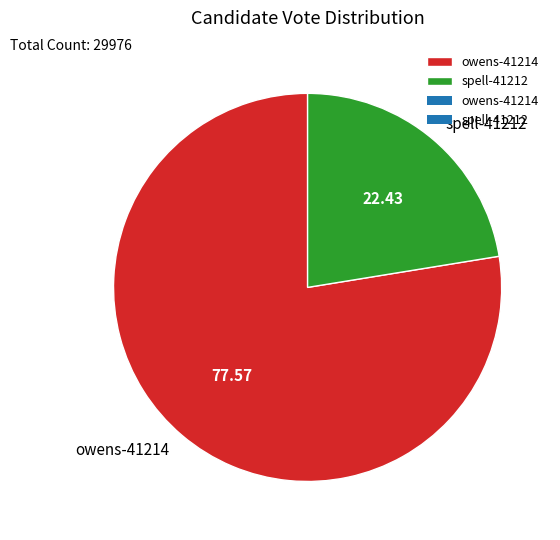

Do spell-41212 and owens-41214 together represent more than half of the pie?

Yes